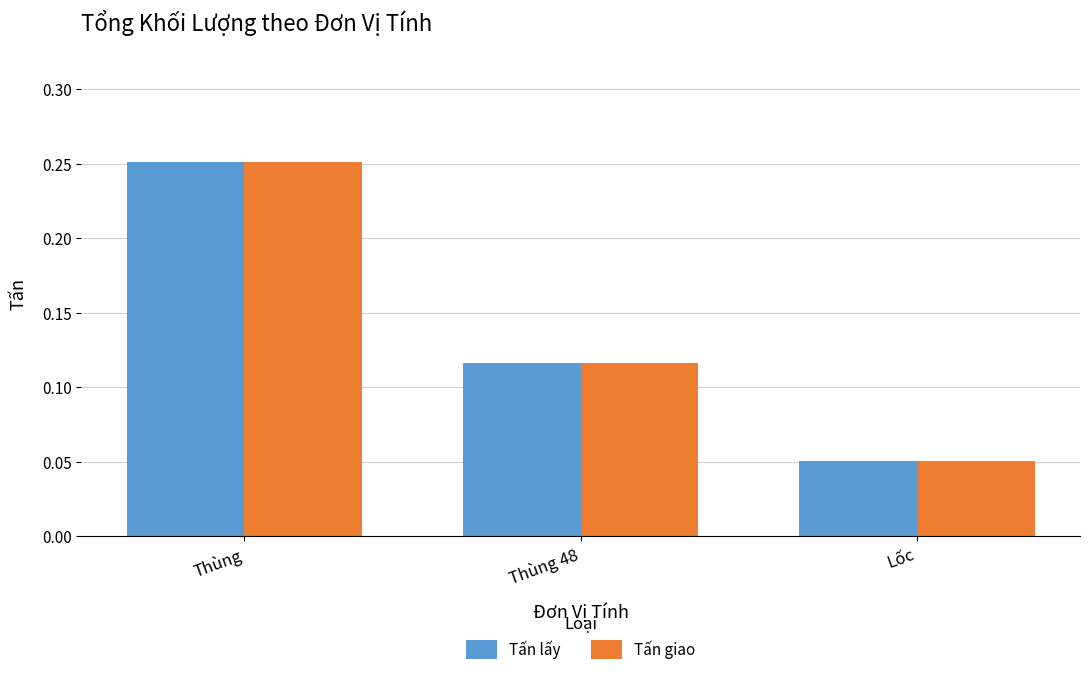

At which label is Tấn giao closest to 0?

Lốc